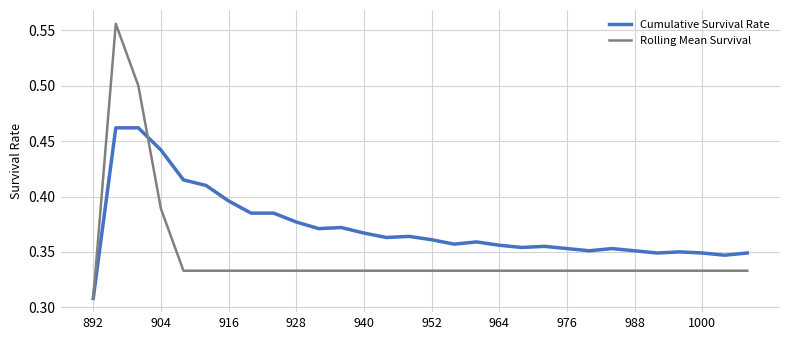

Does the chart have visible grid lines?

Yes